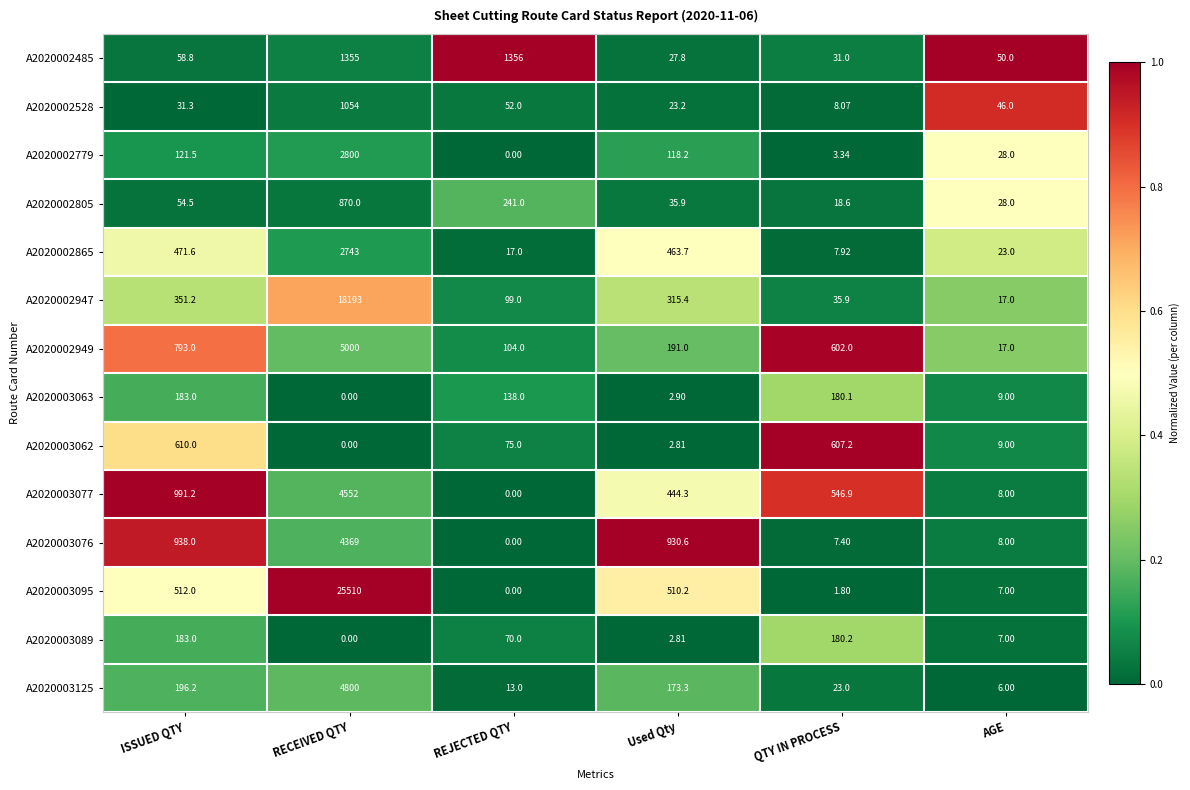

Count the number of data series in this chart.

14